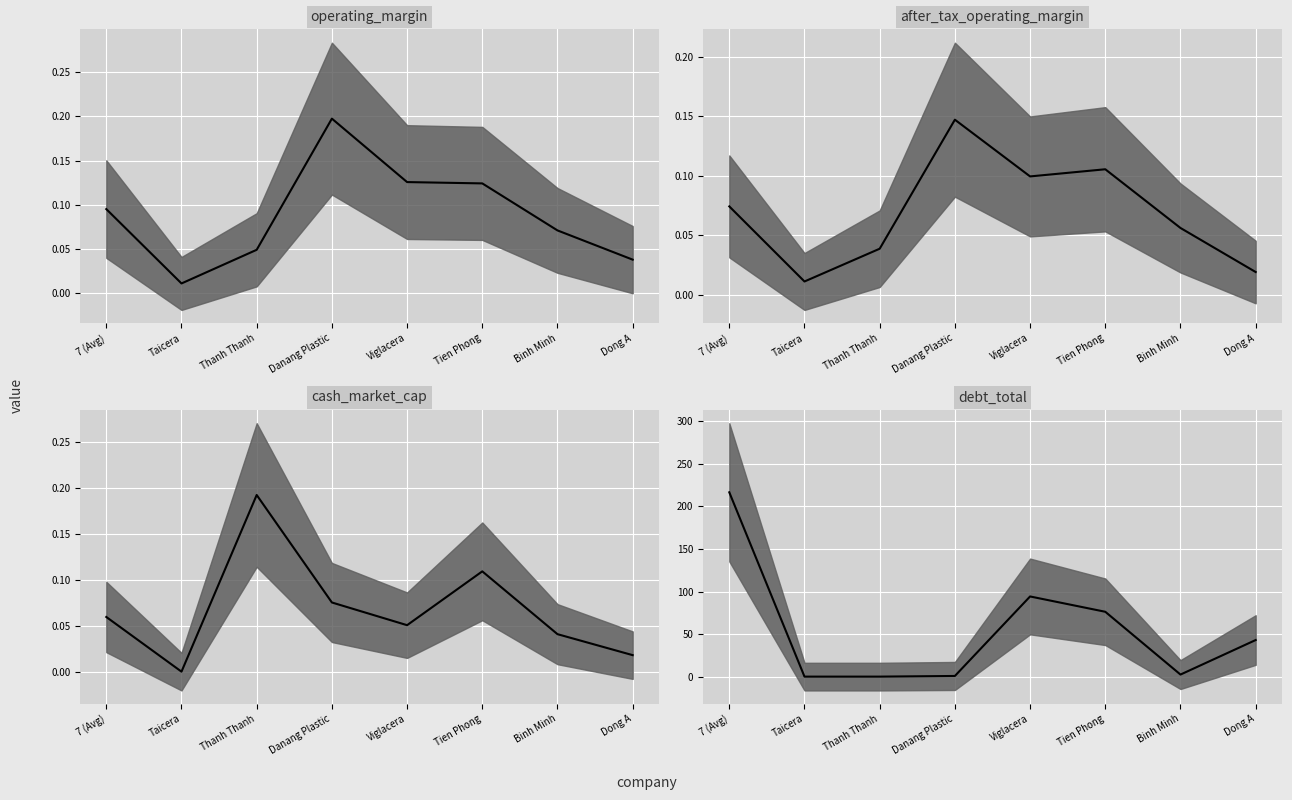

True or false: debt_total has a value of 0.8 at Danang Plastic.

True